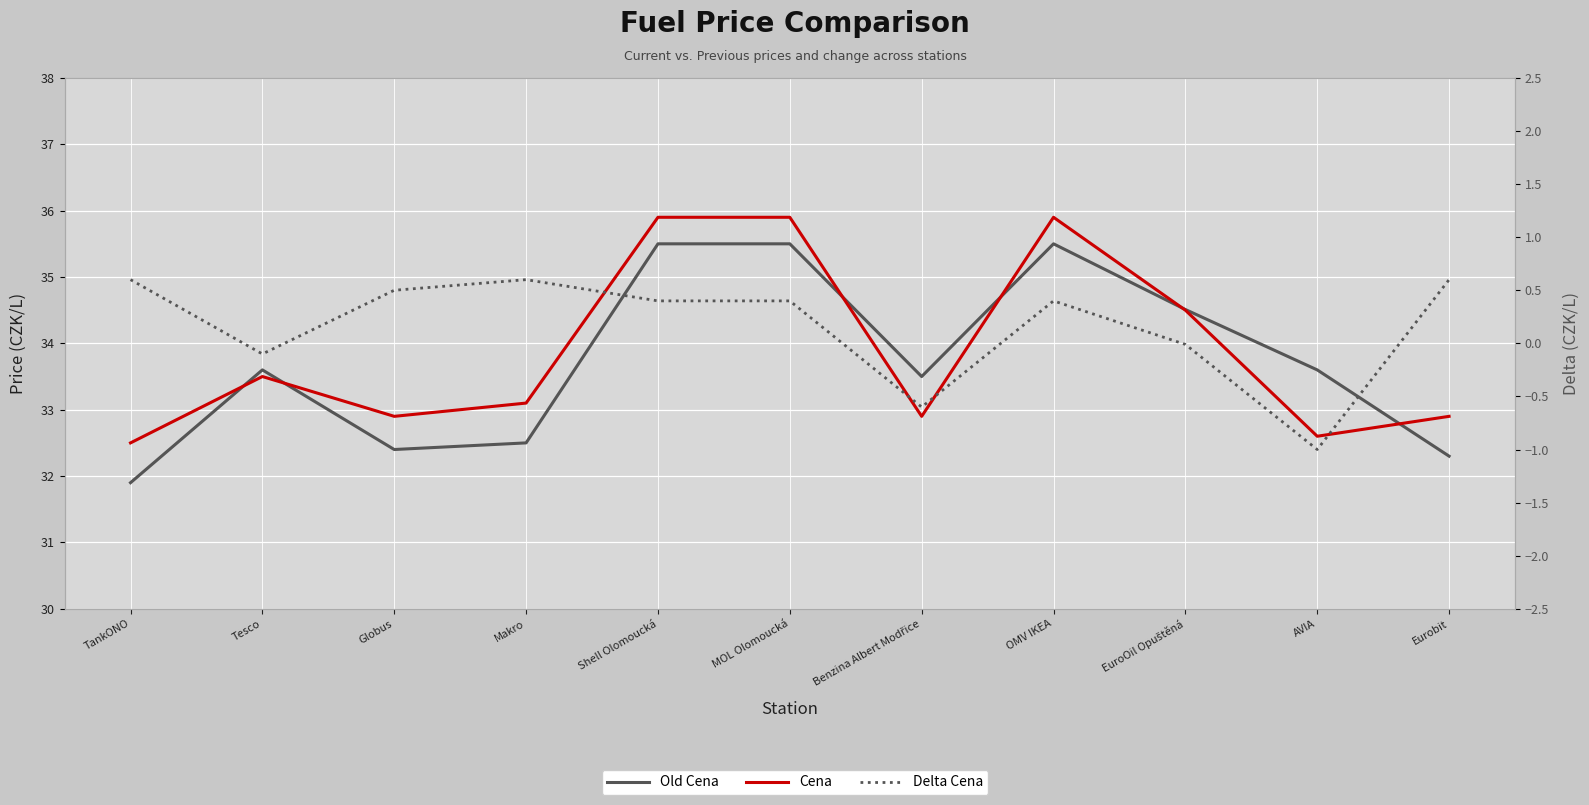

What is the difference between the Delta Cena values at OMV IKEA and EuroOil Opuštěná?

0.4